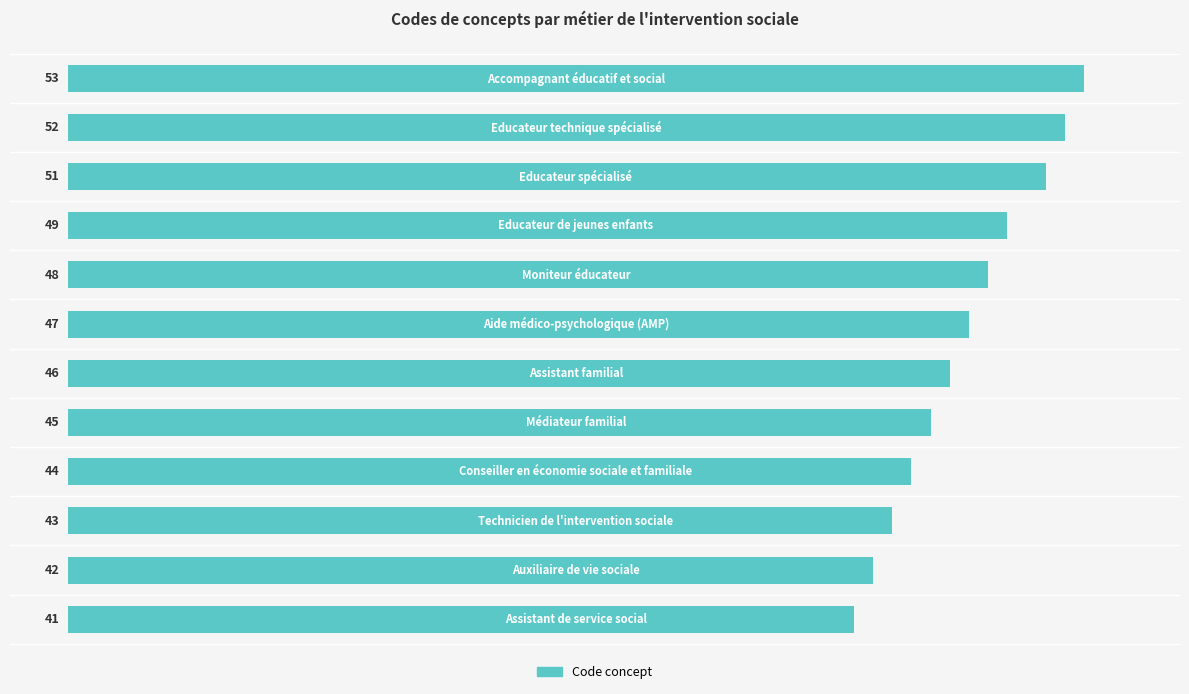

Reading top to bottom, transcribe all the data shown in this chart.

53	52	51	49	48	47	46	45	44	43	42	41